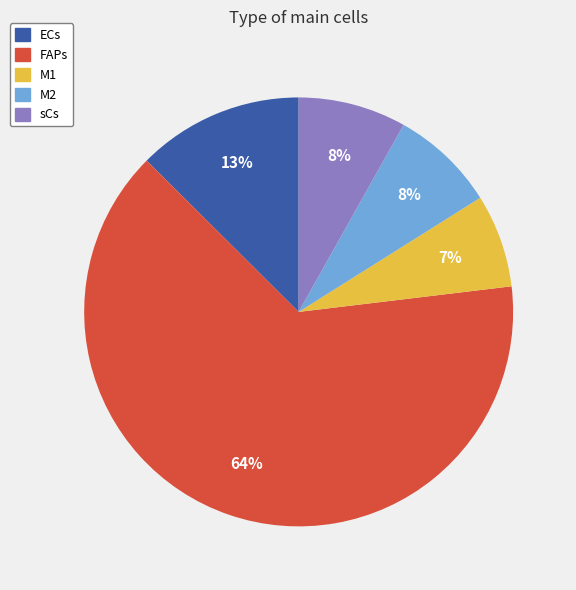

Do M1 and M2 together represent more than half of the pie?

No